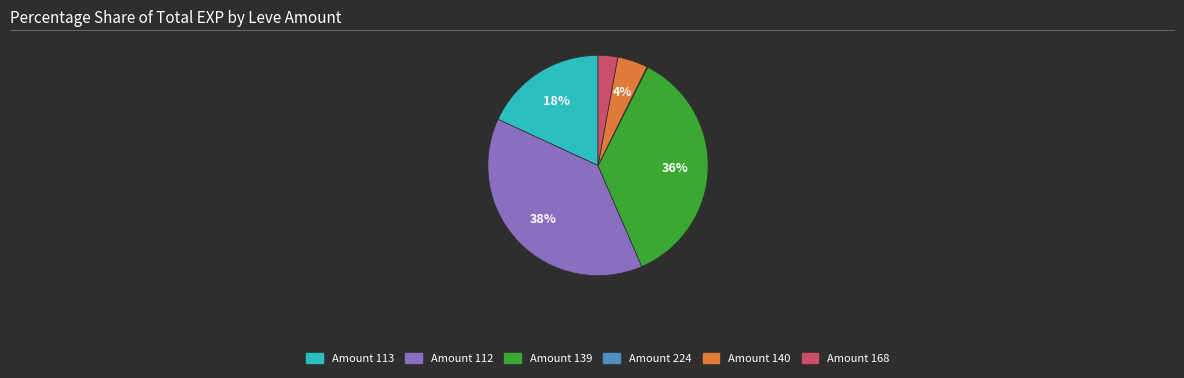

Does any single category account for the majority?

No